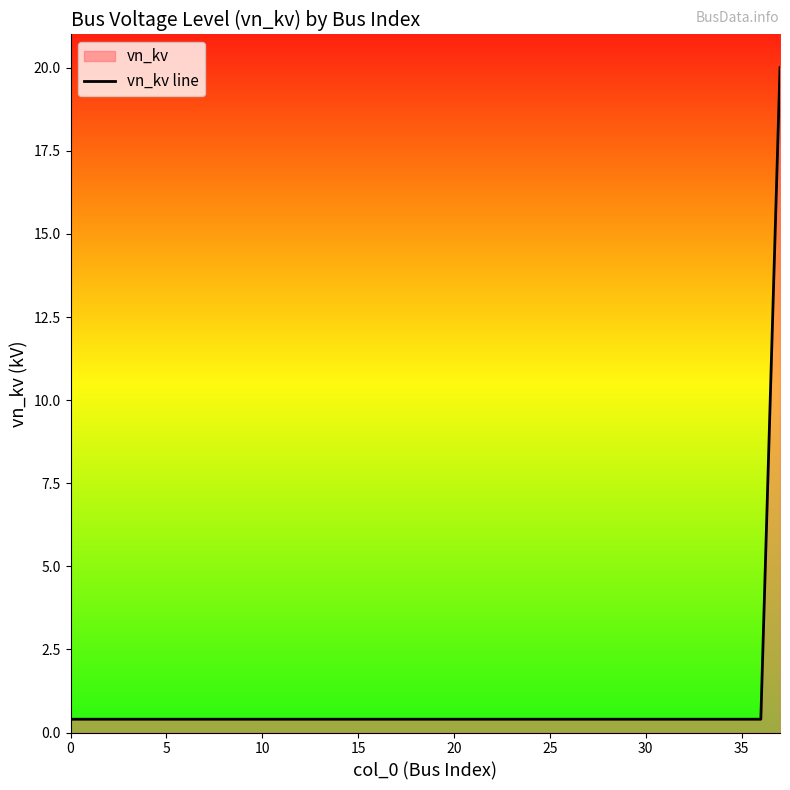

What is the difference between the maximum and minimum values?

19.6